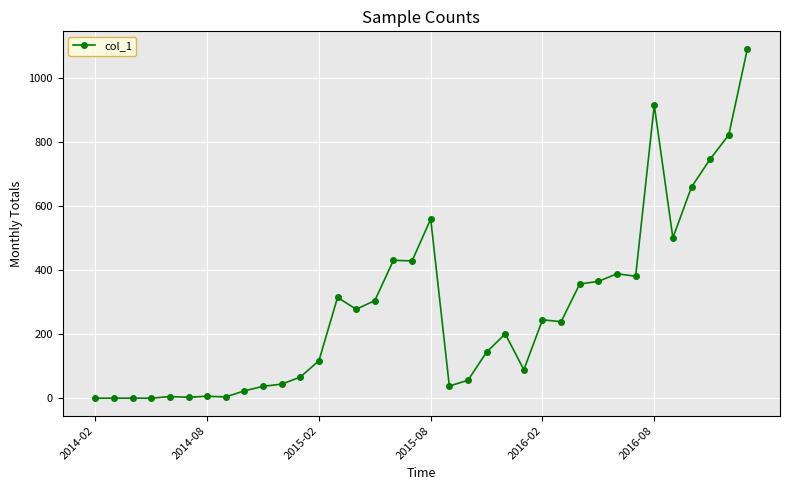

What is the sum of all values?

9866